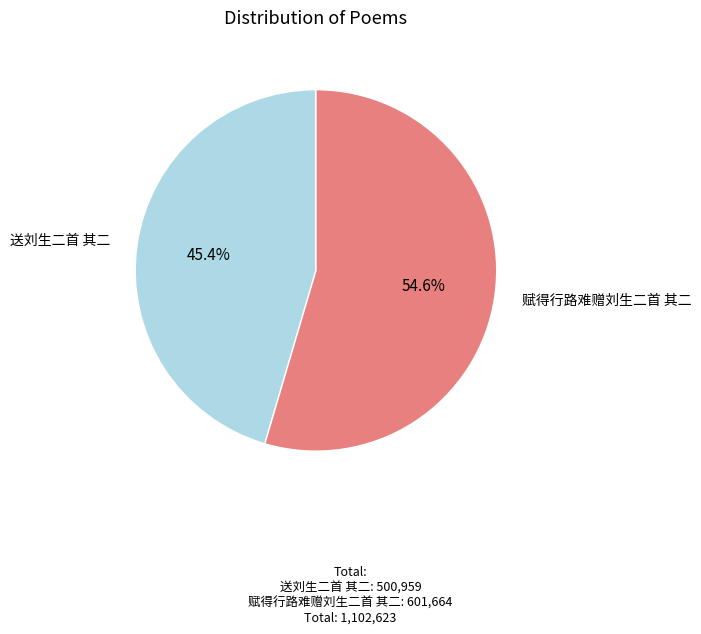

Which slice is the smallest?

送刘生二首 其二